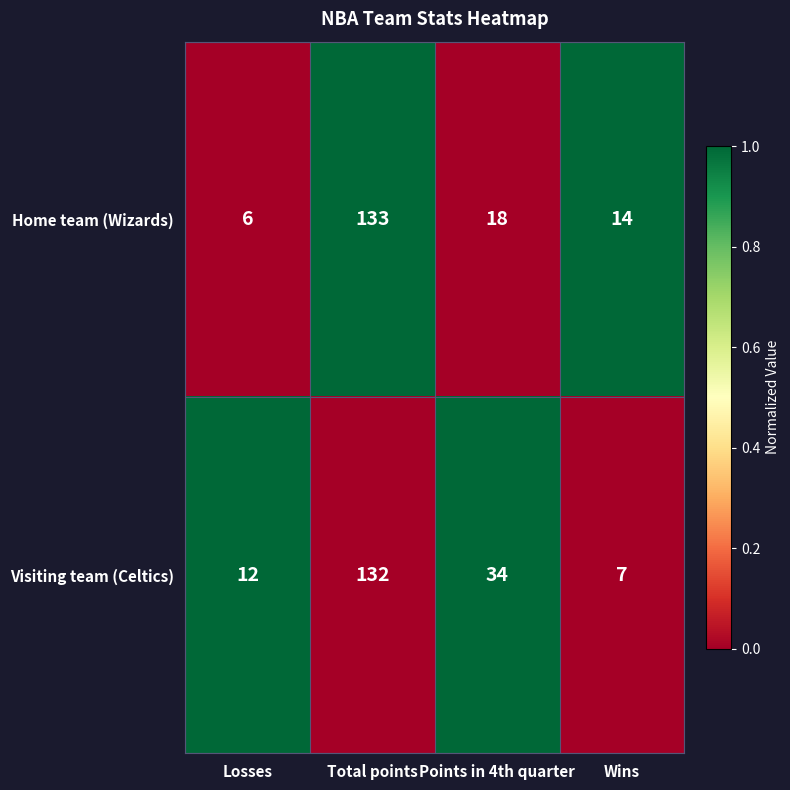

Which series has the largest total across all categories?

Visiting team (Celtics)